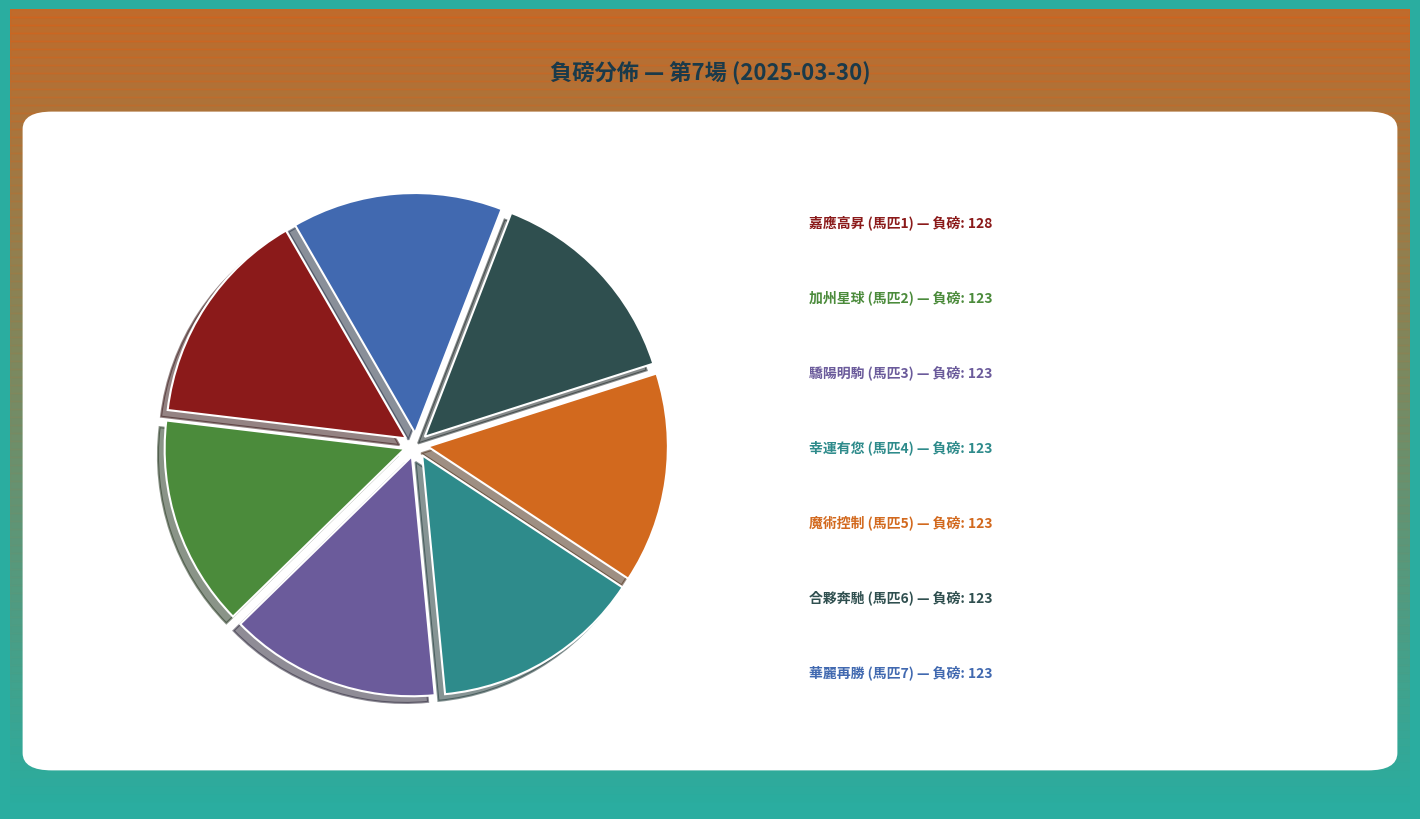

To the nearest percent, what is the difference between the largest and smallest slice percentages?

1%